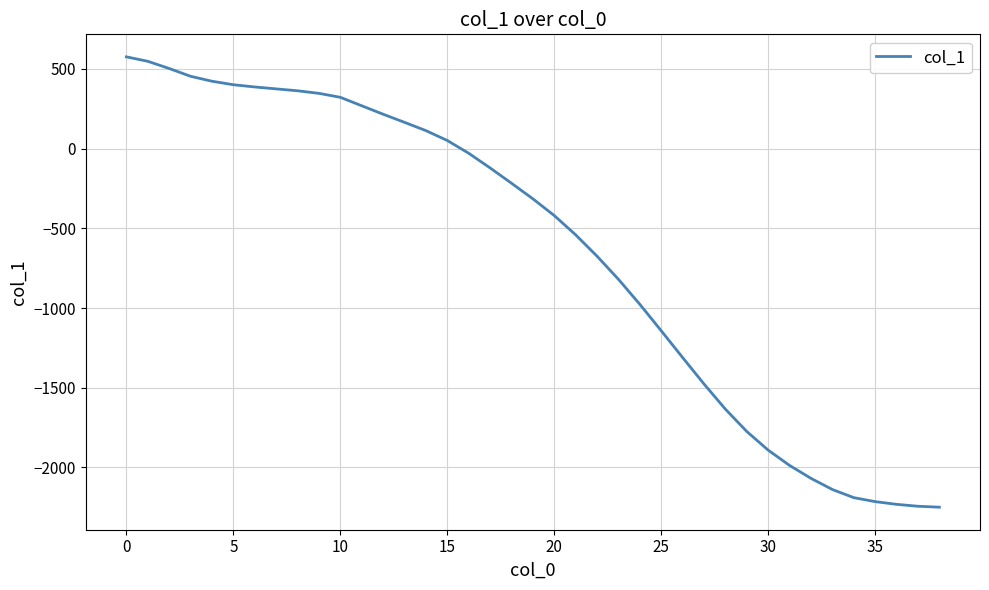

What is the difference between the maximum and minimum values?

2826